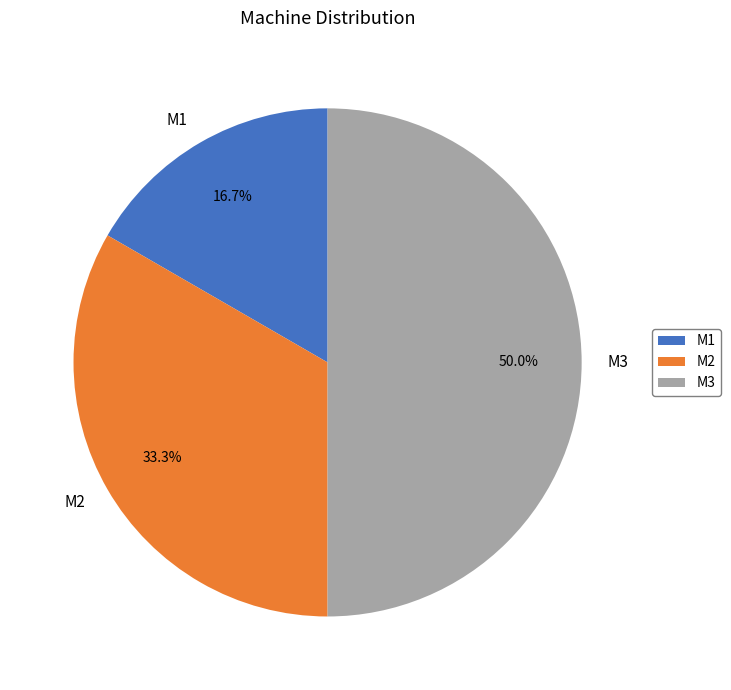

To the nearest percent, what percentage of the pie is M3?

50%